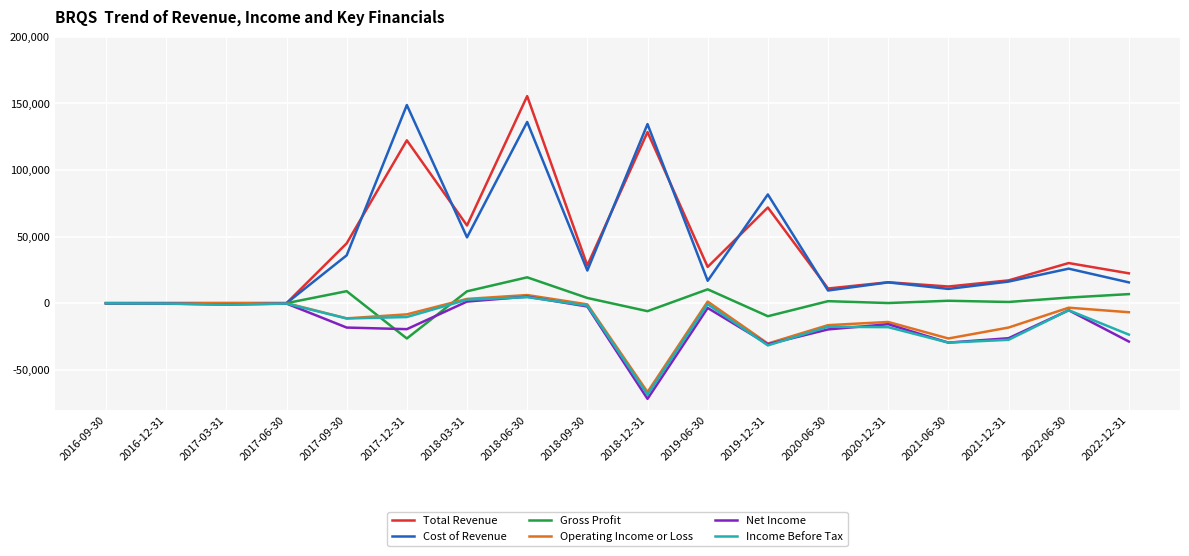

Is the value of Total Revenue at 2019-06-30 greater than the value of Income Before Tax at 2017-06-30?

Yes